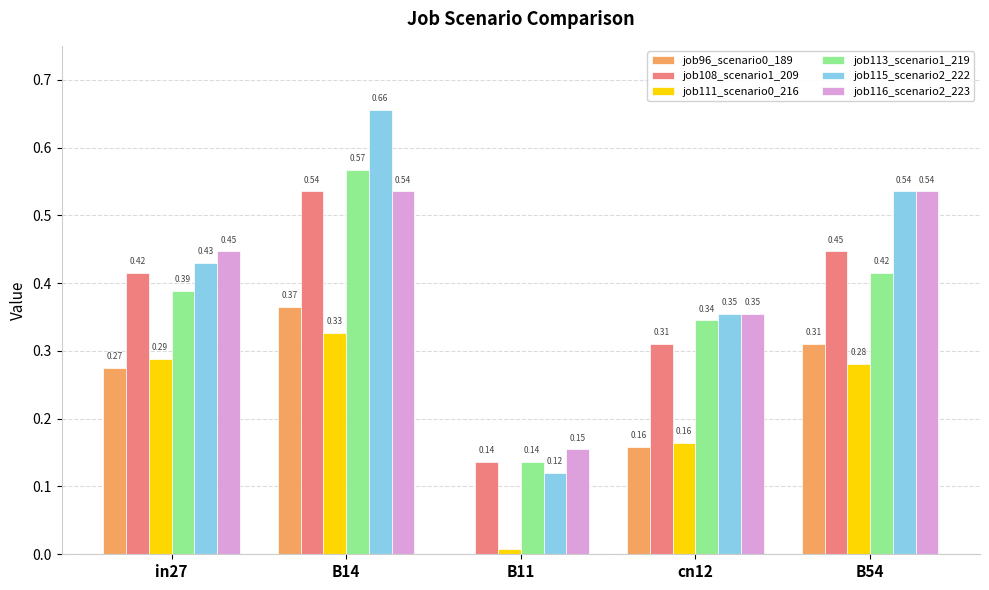

Is the value of job115_scenario2_222 at B14 greater than the value of job113_scenario1_219 at B11?

Yes